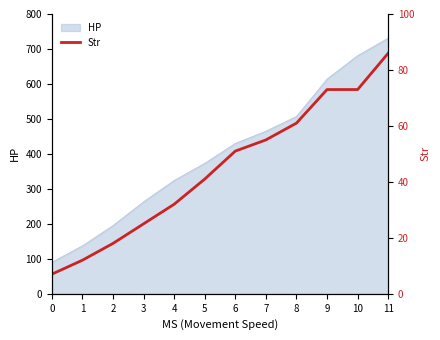

Reading right to left, what are all the values shown in this chart?

11=86	10=73	9=73	8=61	7=55	6=51	5=41	4=32	3=25	2=18	1=12	0=7